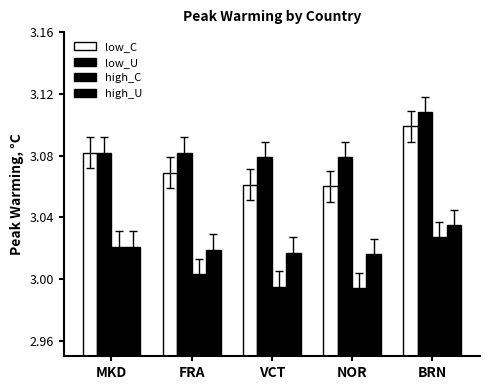

How many data points in high_C are less than 3?

2